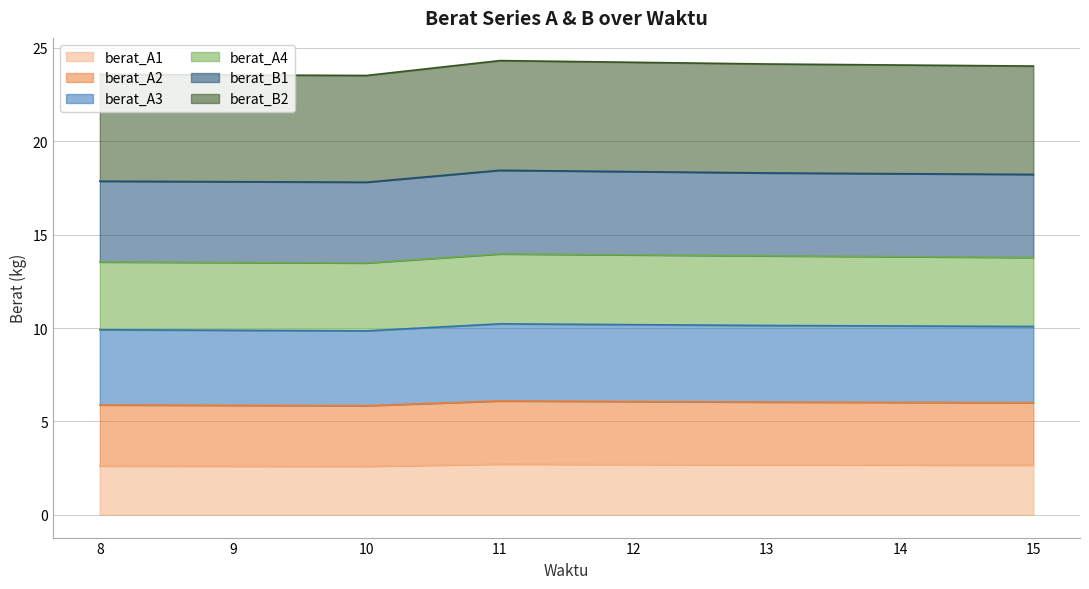

Which series has the widest spread of values?

berat_A4